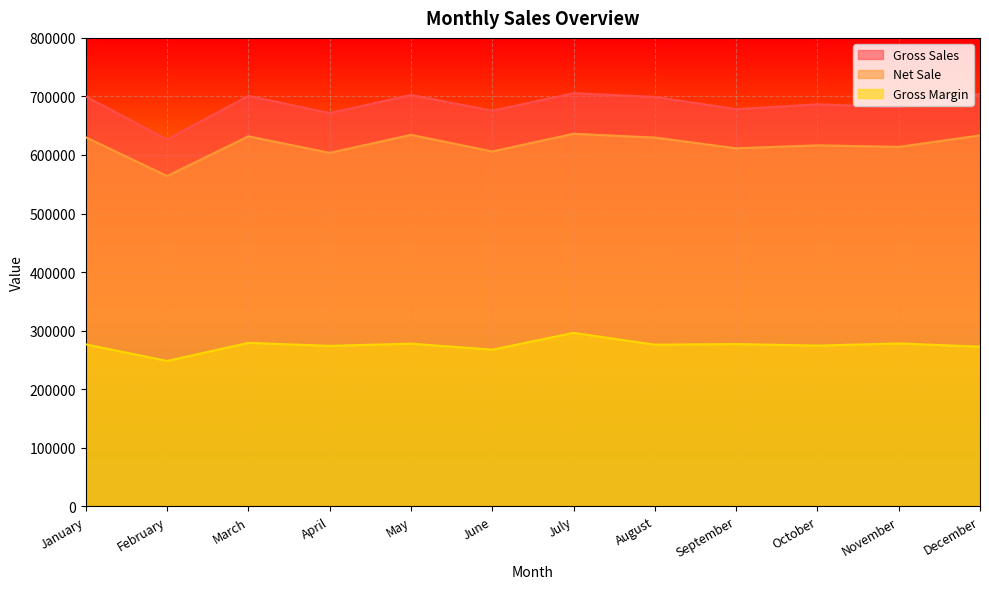

The Gross Sales series shows 626396 at February. True or false?

True